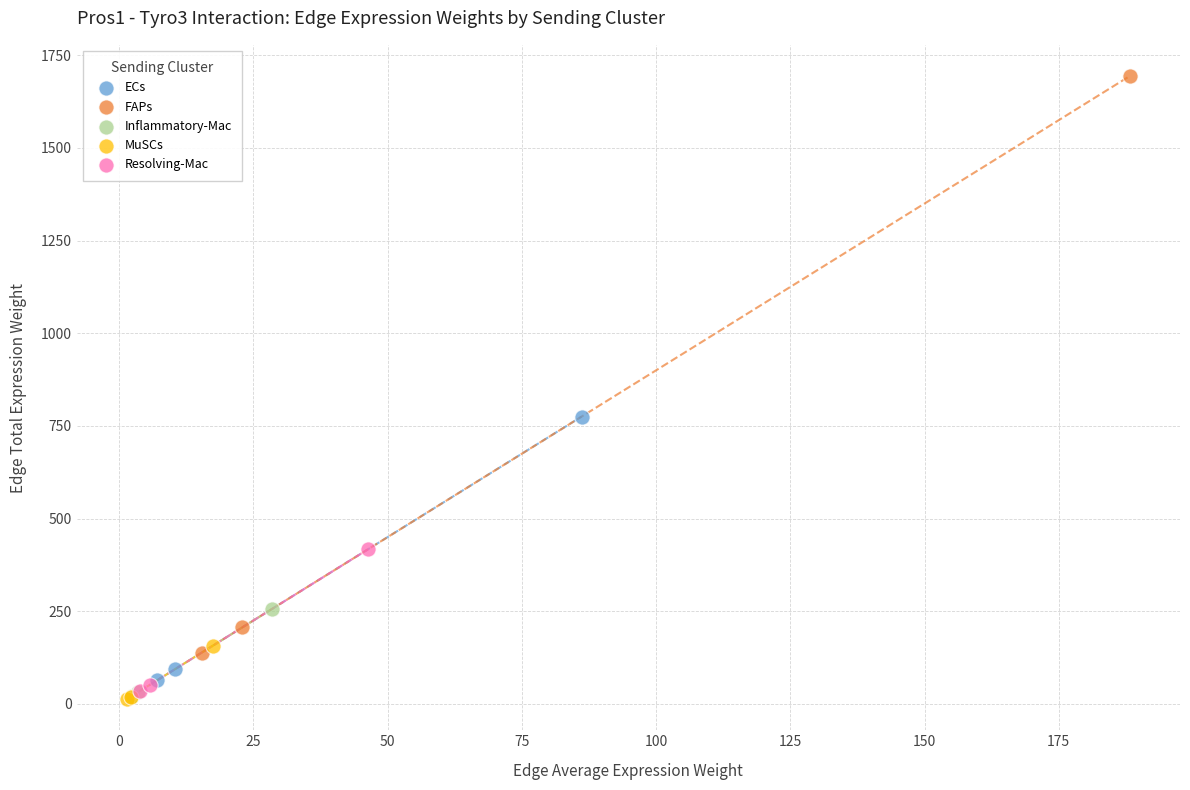

Which series contains the highest Y value?

FAPs